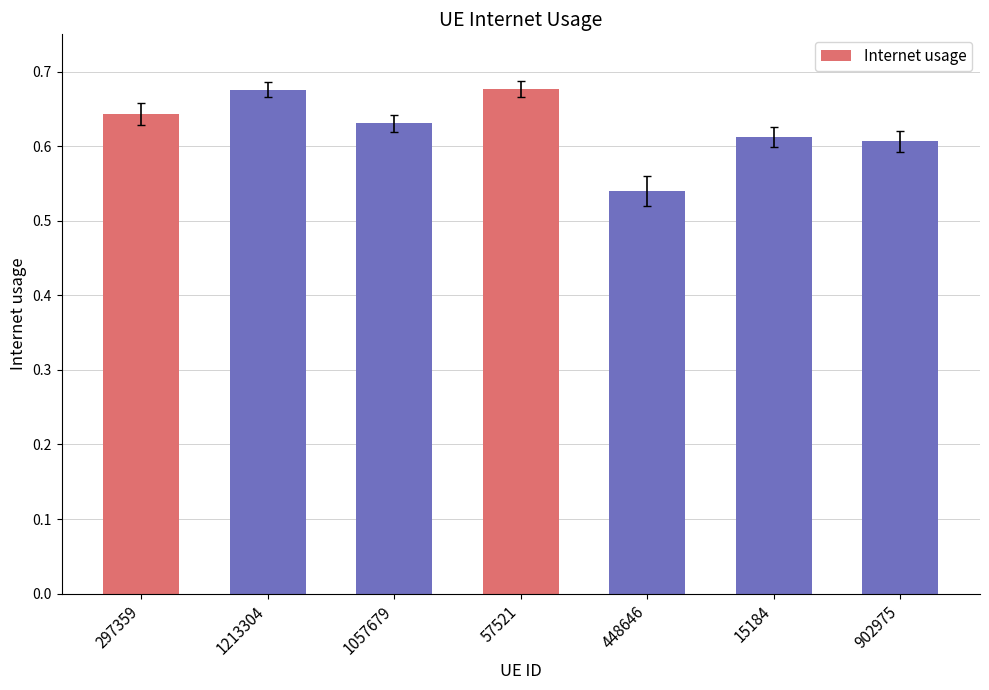

Which has a higher value, 448646 or 297359?

297359